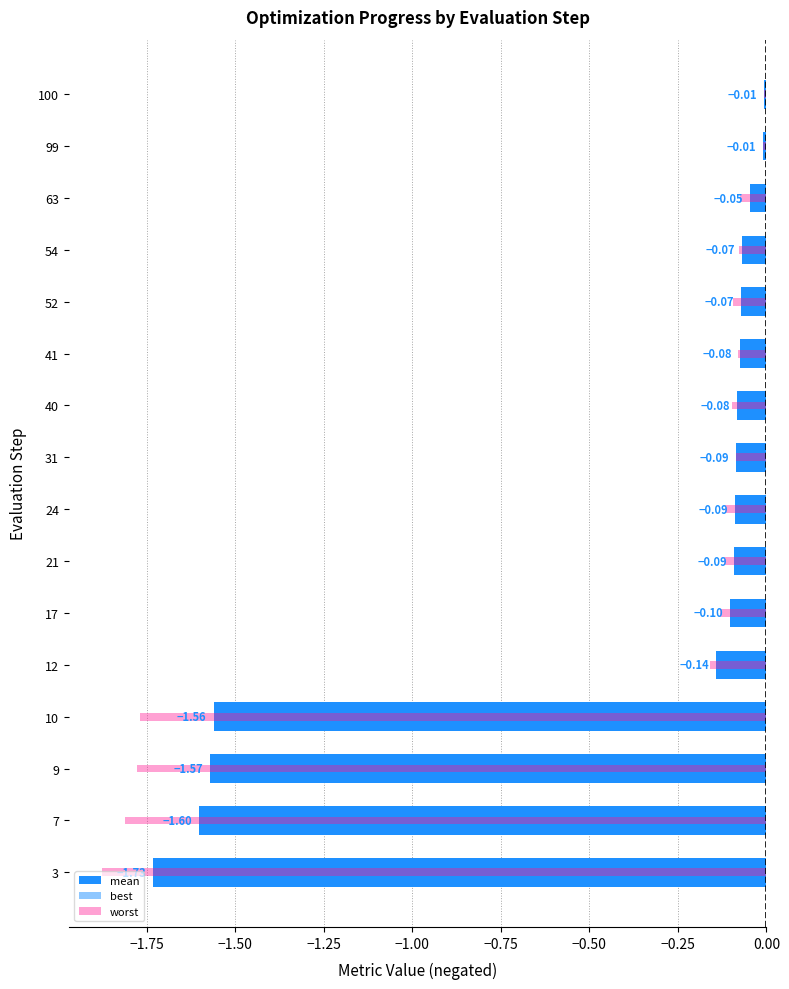

How many bars are there in each group?

3